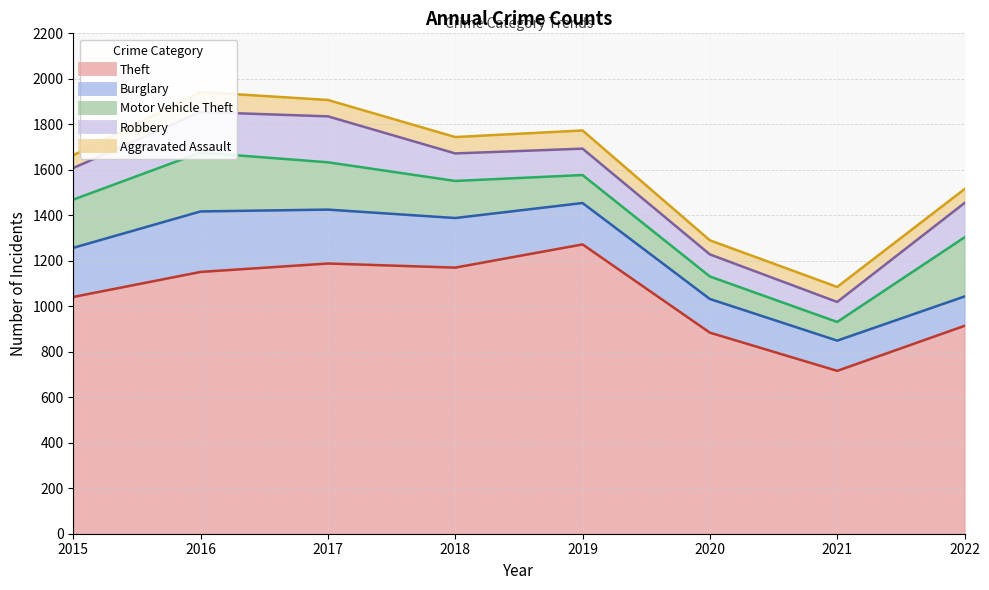

Which category has the lowest value in the Robbery series?

2021